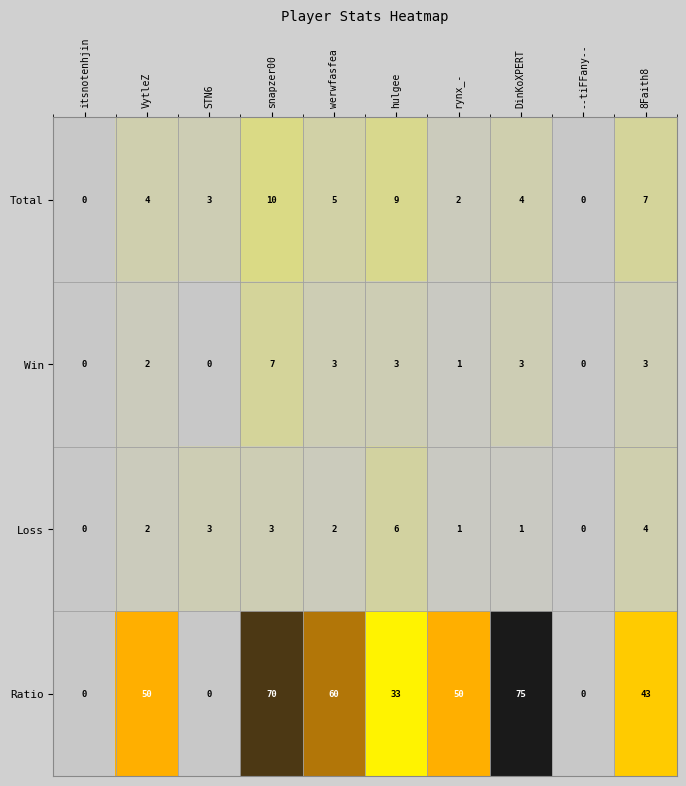

Which category has the highest value across all series?

DinKoXPERT